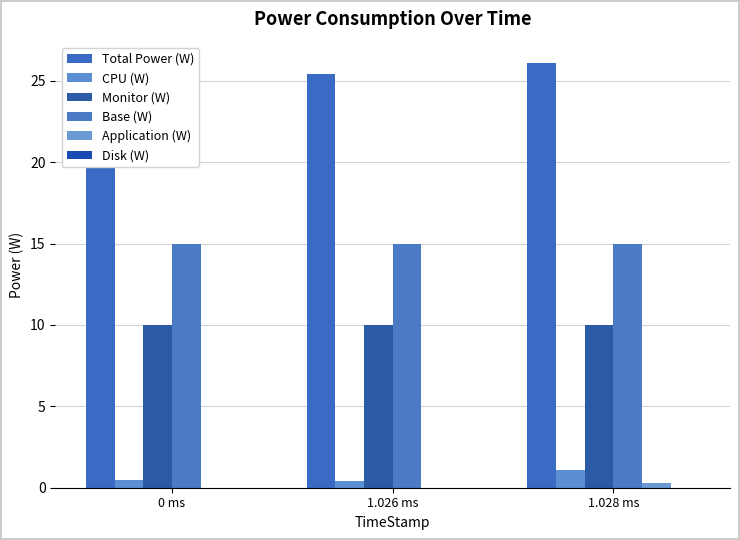

How many data points does each series have?

3